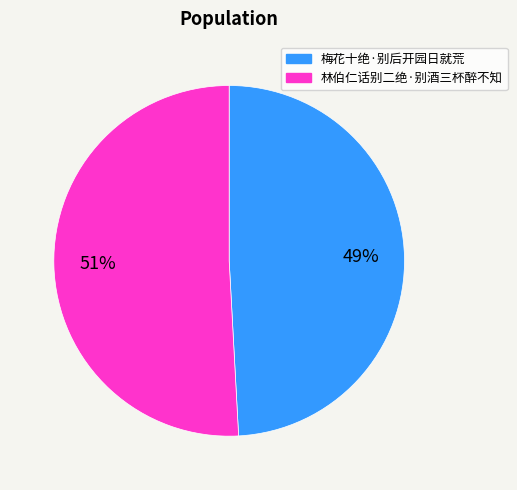

The 梅花十绝·别后开园日就荒 slice represents 49% of the pie. True or false?

True